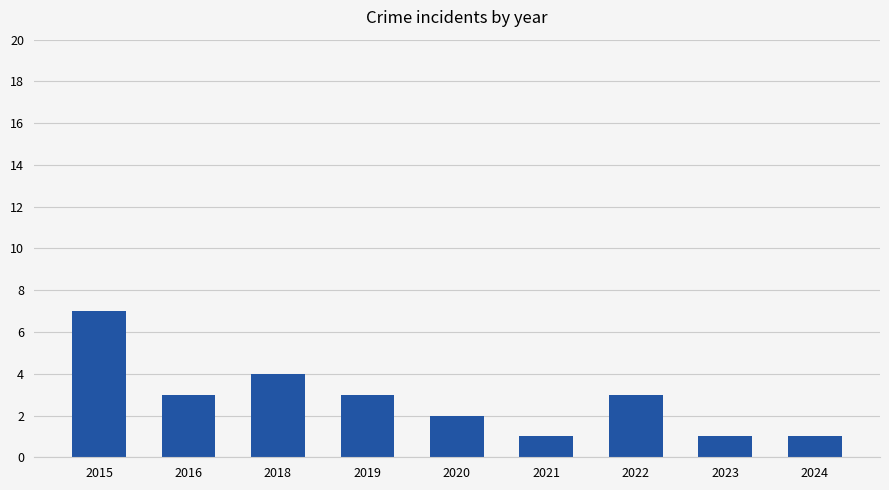

What is the ratio of the value at 2018 to the value at 2021?

4.0